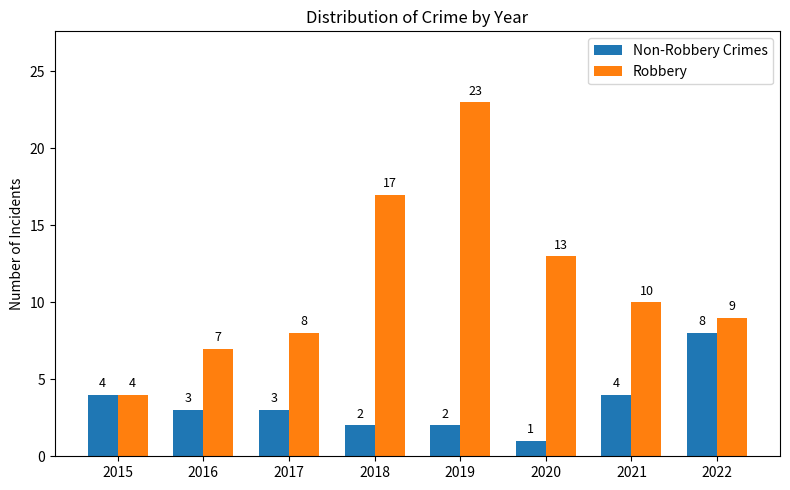

Reading right to left, extract all data points from this chart.

Non-Robbery Crimes: 8	4	1	2	2	3	3	4
Robbery: 9	10	13	23	17	8	7	4